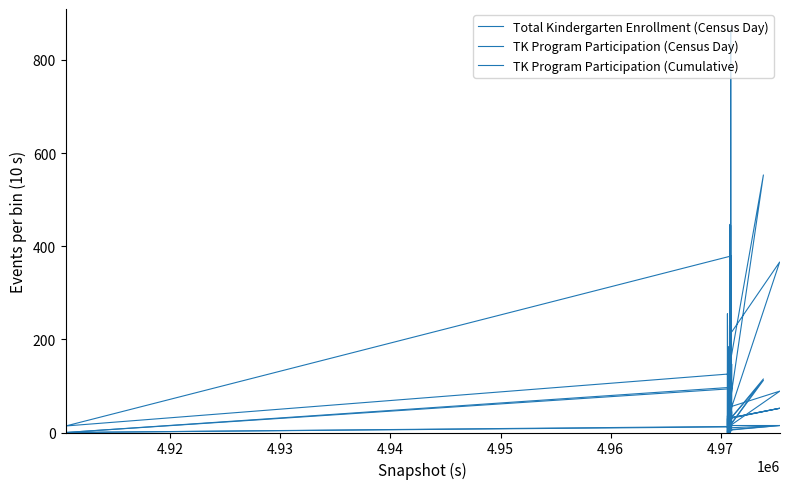

True or false: TK Program Participation (Census Day) has more than 0 points higher than both neighbors.

True